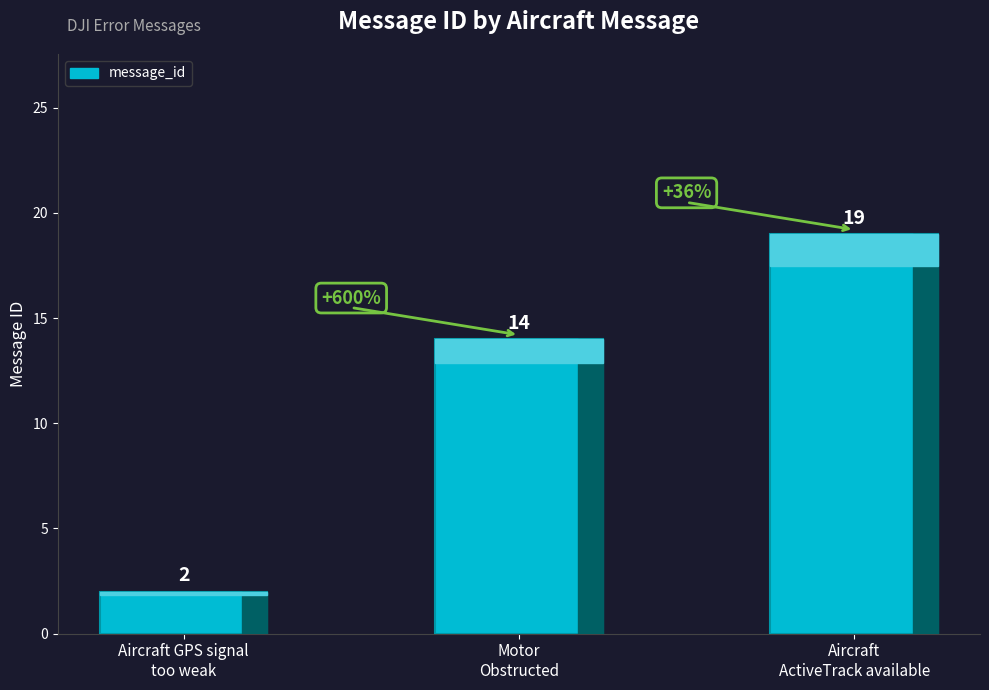

Reading right to left, list all the values displayed in this chart.

Aircraft
ActiveTrack available=19	Motor
Obstructed=14	Aircraft GPS signal
too weak=2